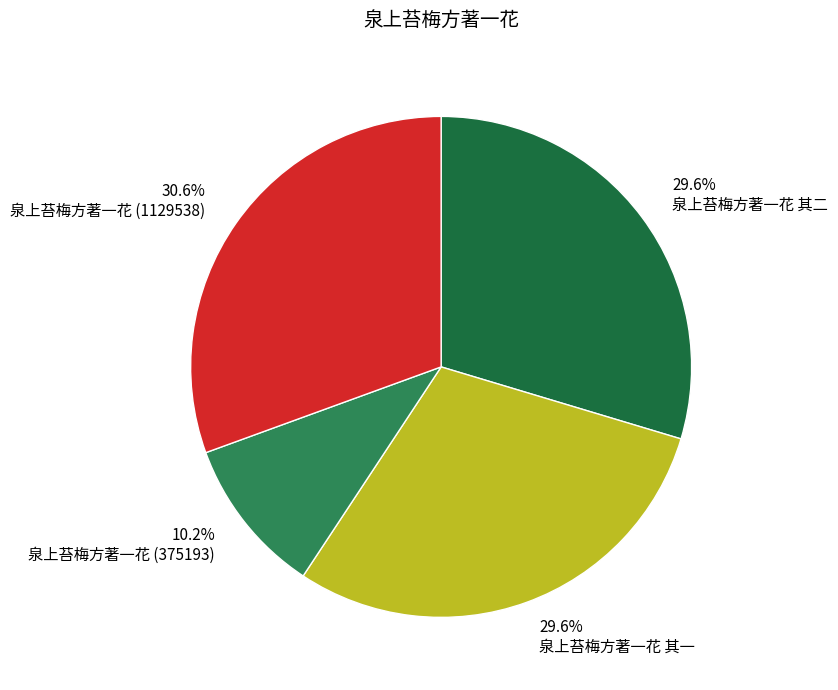

To the nearest percent, what percentage of the pie is 泉上苔梅方著一花 其一?

30%